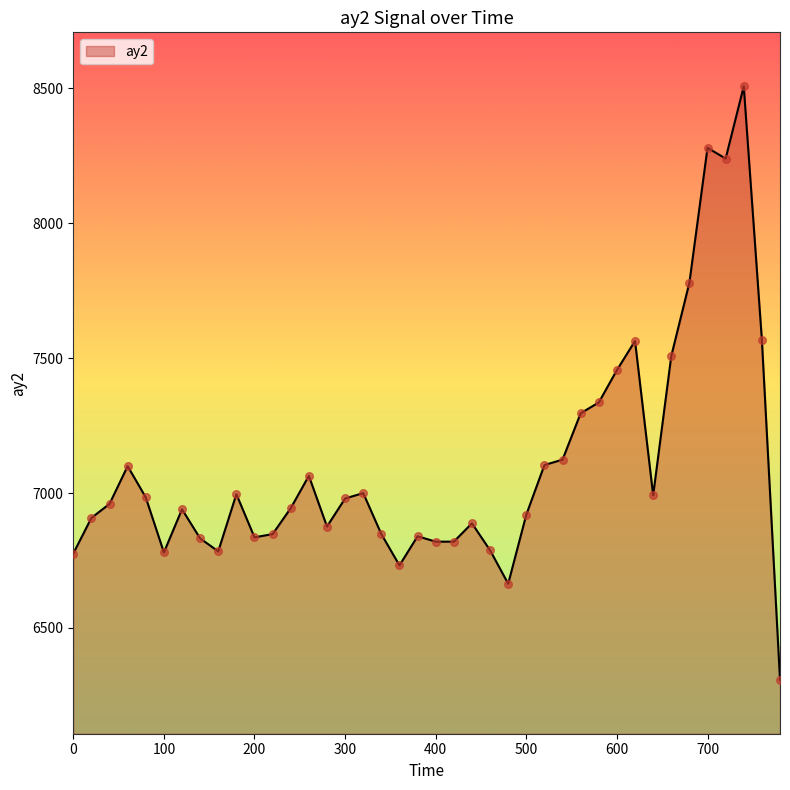

What is the maximum value shown in the chart?

8508